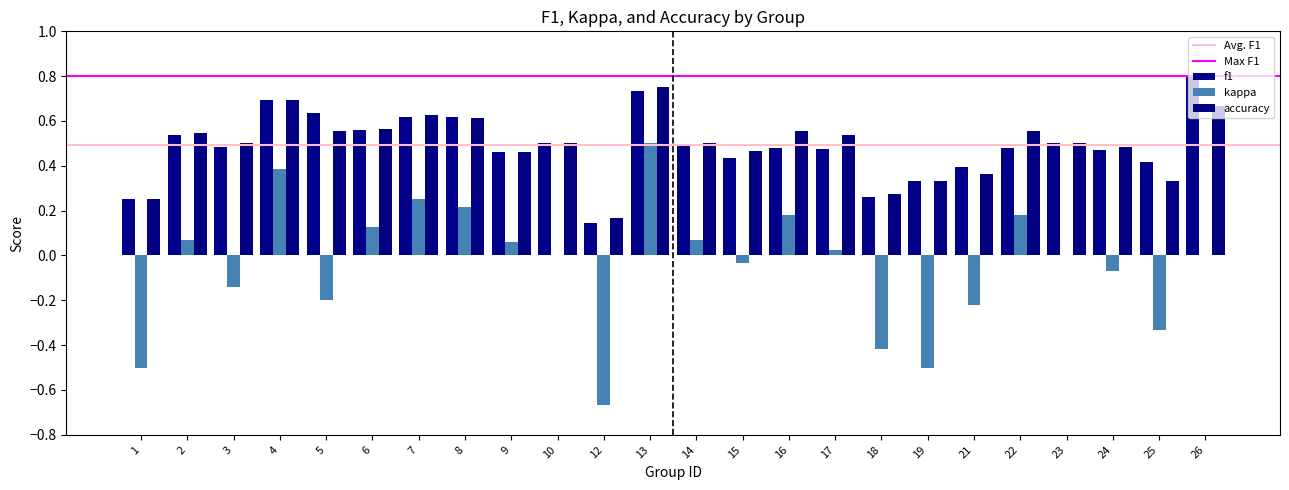

How many distinct data groups are displayed?

3